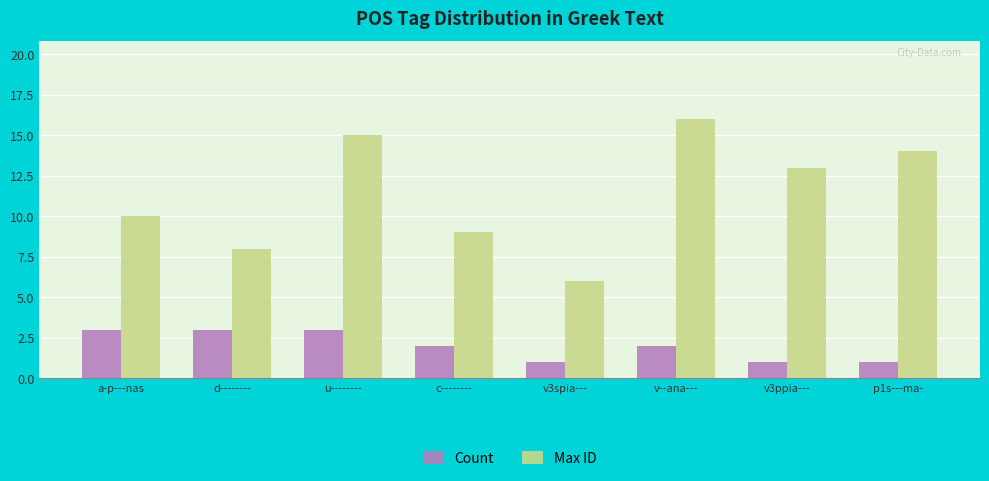

The value of Count at v--ana--- is 2. True or false?

True